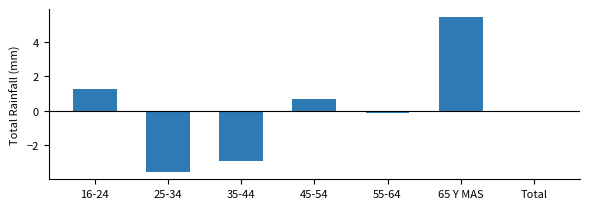

At which label does the data first exceed 0?

16-24